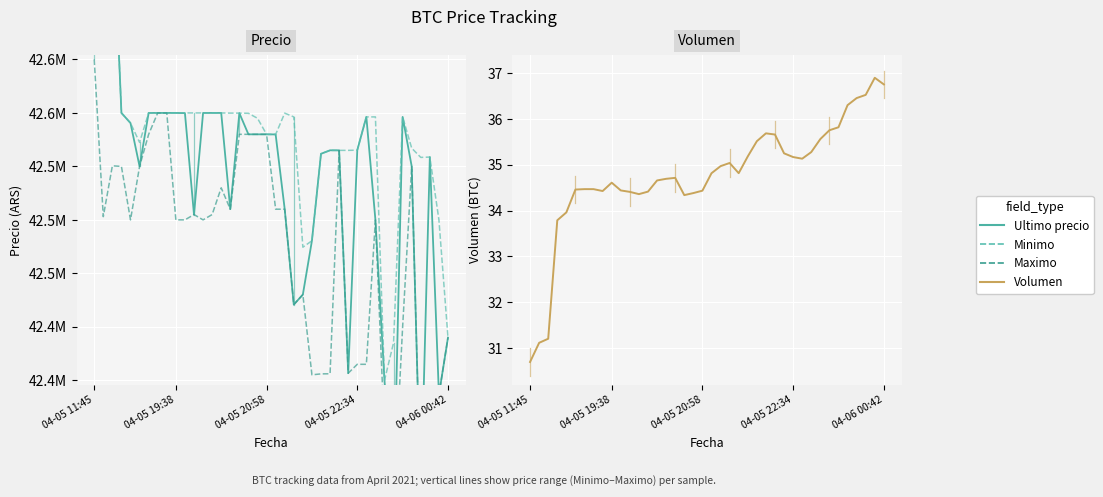

Is the value of Maximo at 12 greater than the value of Ultimo precio at 7?

No